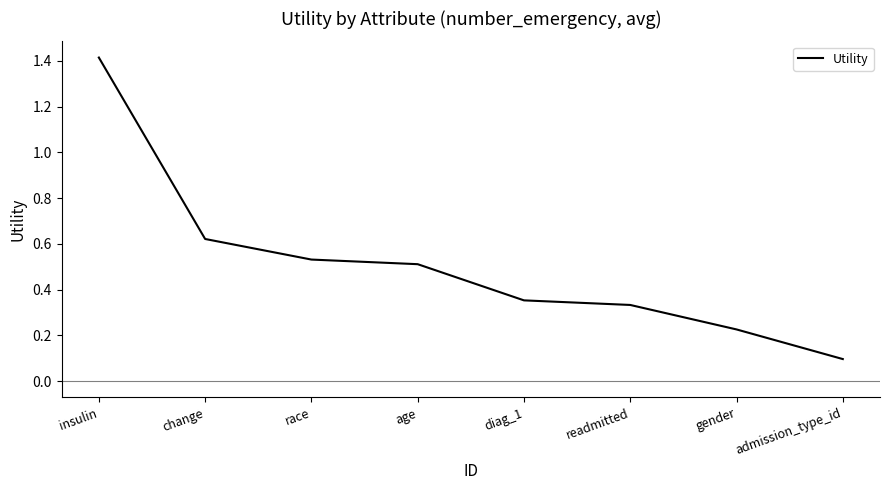

Count the number of data series in this chart.

1